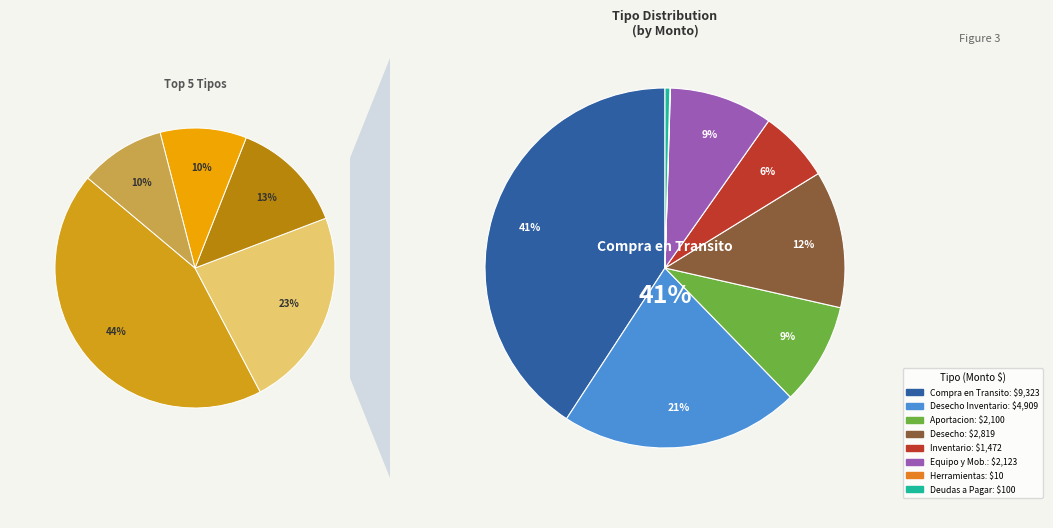

What is the largest slice in the pie chart?

Compra en Transito